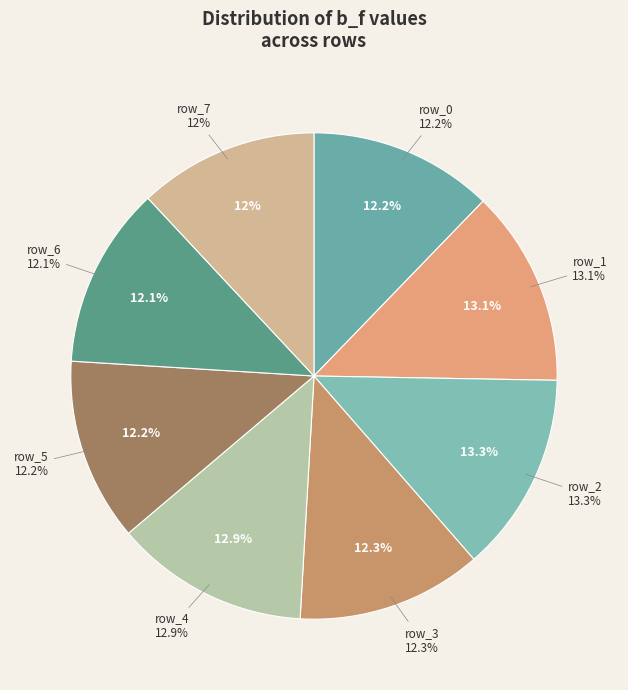

What is the total percentage of row_3 and row_7?

24.3%